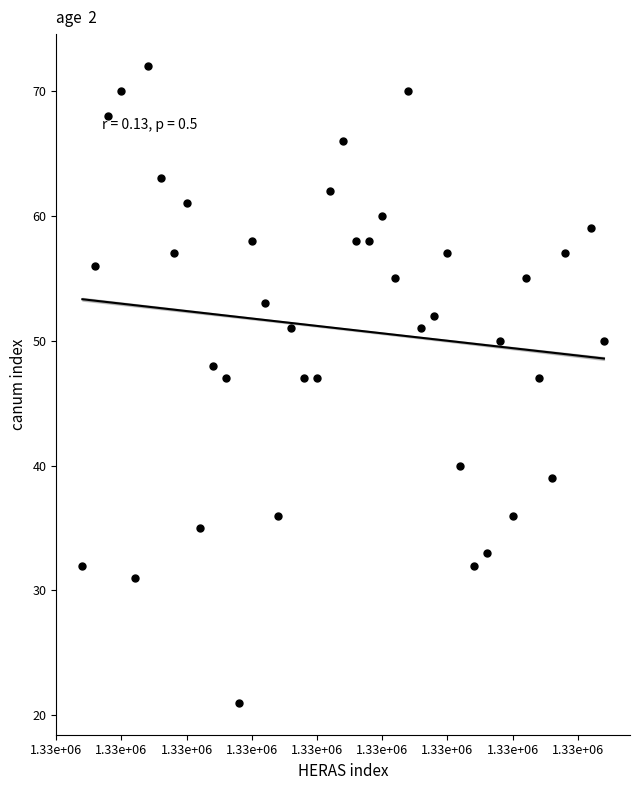

What is the range of Y values (max minus min)?

51